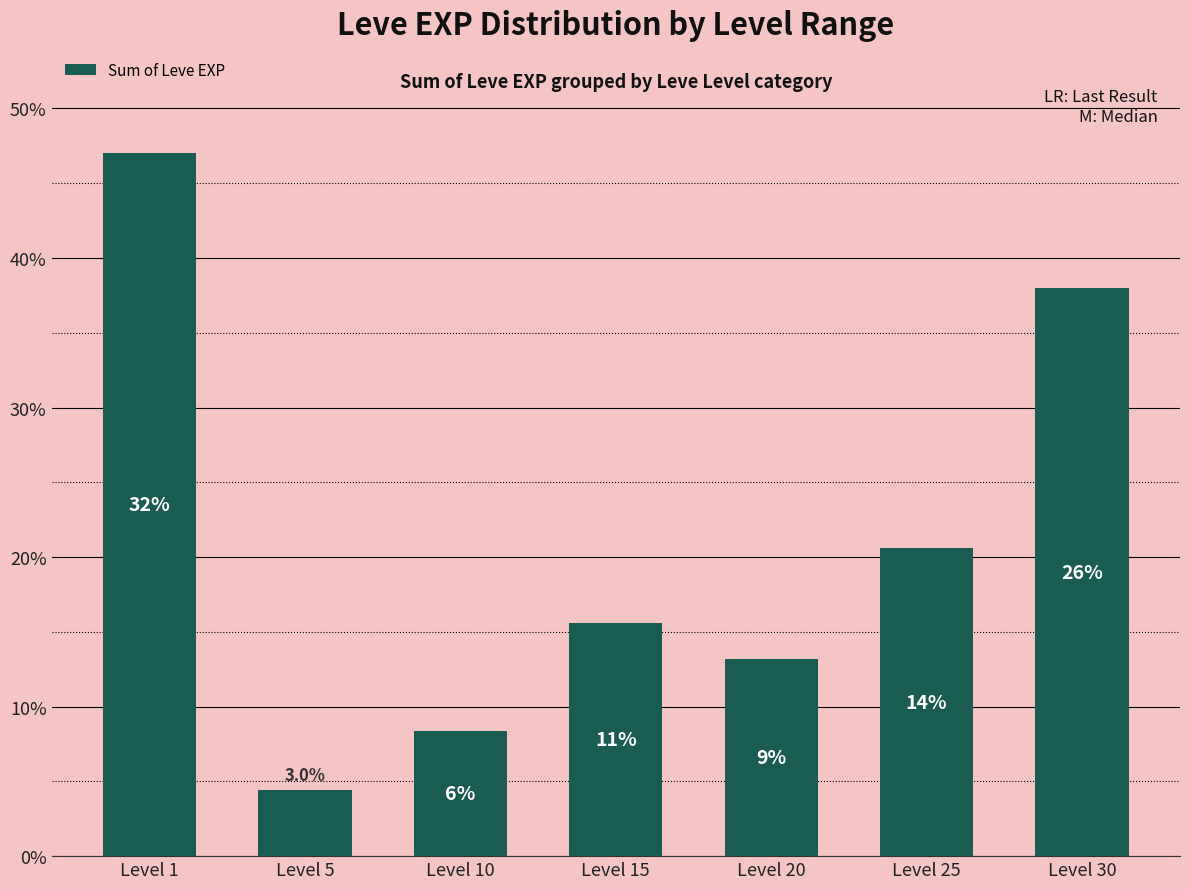

Which category has the highest value across all series?

Level 1